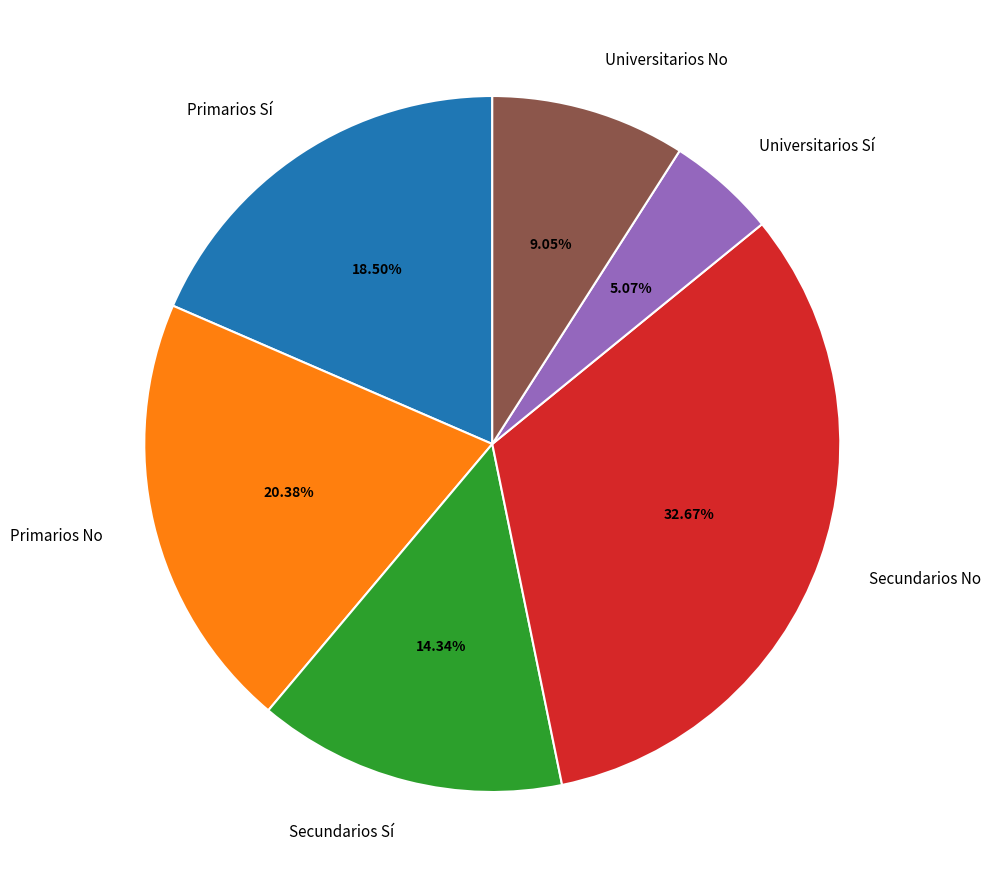

What portion of the pie excludes Universitarios No?

91.0%